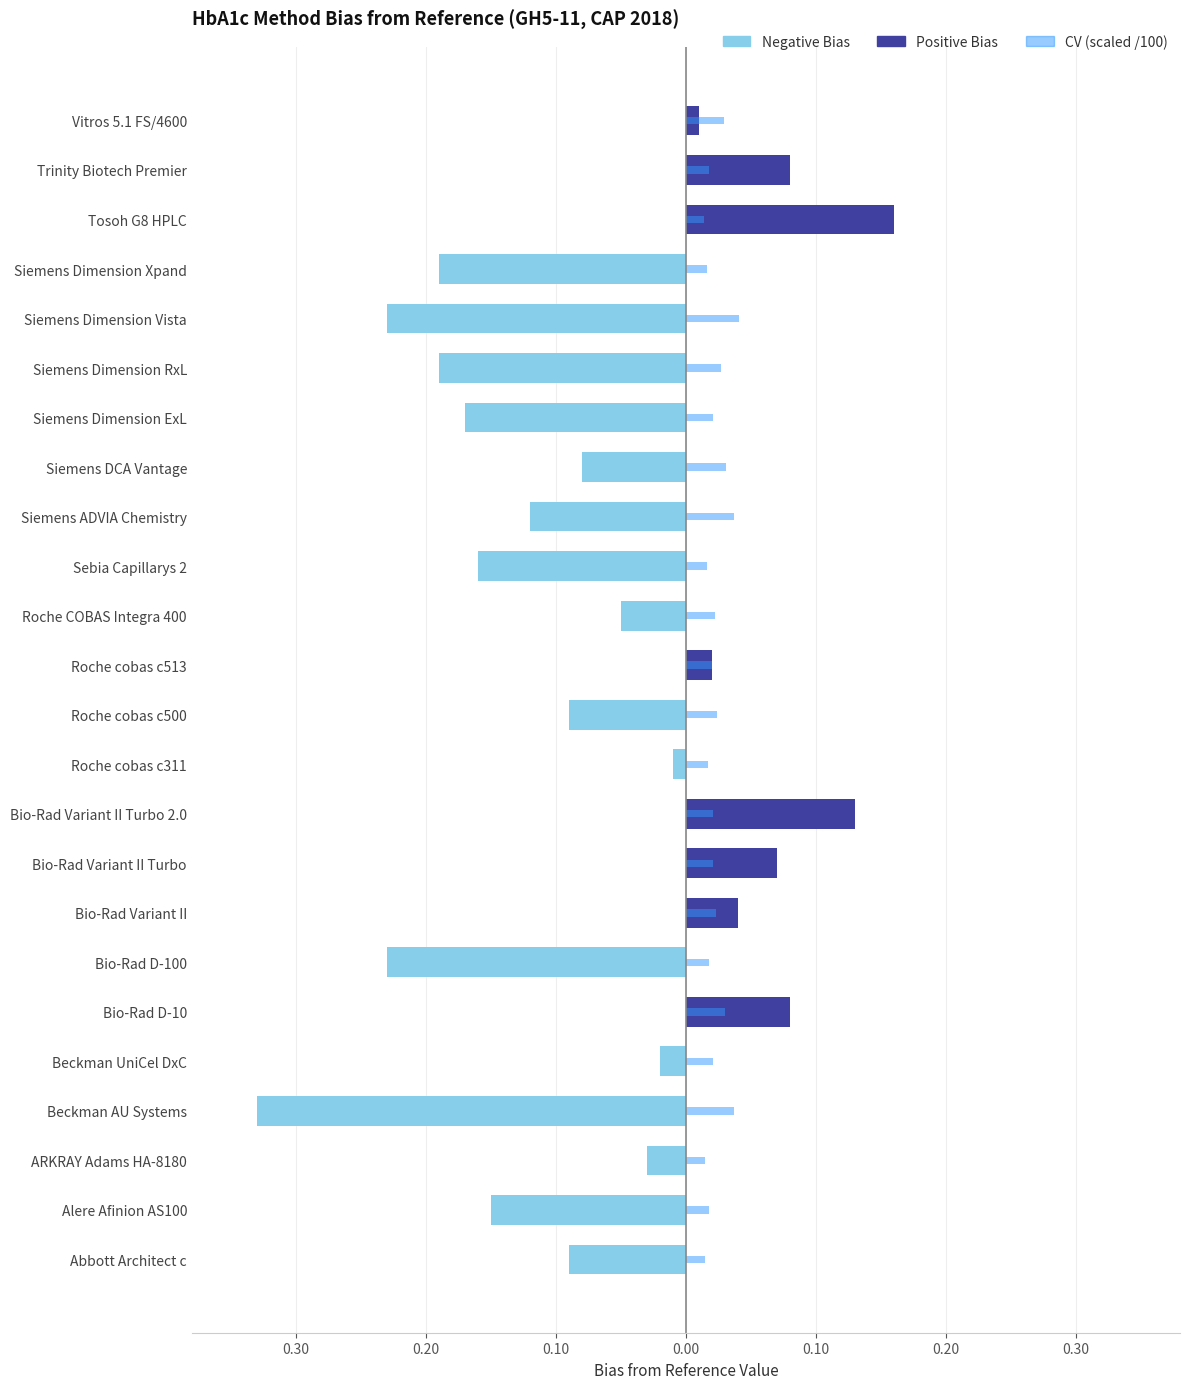

What are all the series names shown in the legend?

Negative Bias, Positive Bias, CV (scaled)